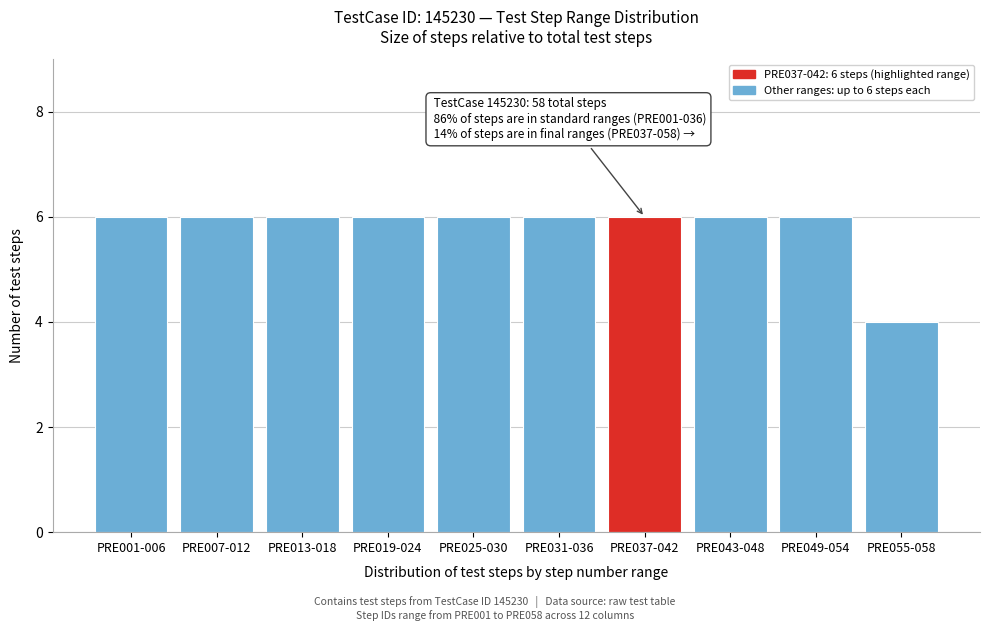

Reading left to right, list all the values displayed in this chart.

6	6	6	6	6	6	6	6	6	4